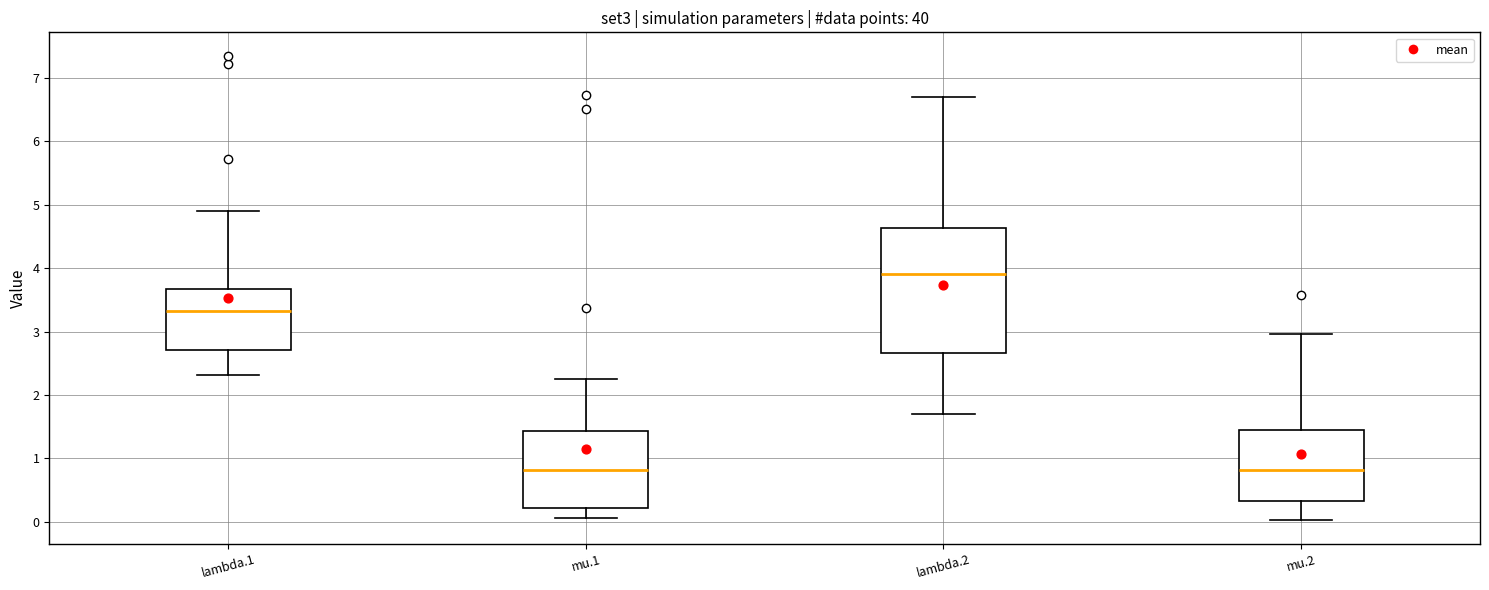

Reading left to right, read every box against the y-axis: the position of its median line, the range the box covers, and the ends of its whiskers. The values are not printed on the chart, so give them approximately, as read against the axis.

lambda.1: median 3.3, box 2.7 to 3.7, whiskers 2.3 to 4.9
mu.1: median 0.8, box 0.2 to 1.4, whiskers 0.1 to 2.2
lambda.2: median 3.9, box 2.7 to 4.6, whiskers 1.7 to 6.7
mu.2: median 0.8, box 0.3 to 1.4, whiskers 0.0 to 3.0